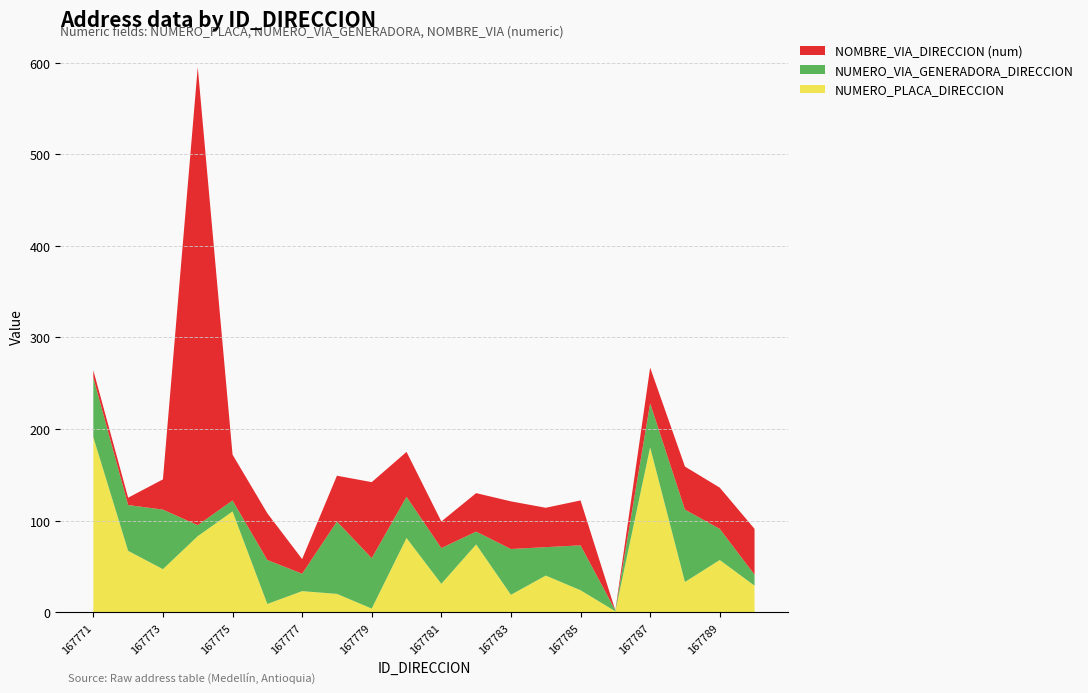

Reading left to right, extract all data points from this chart.

NUMERO_PLACA_DIRECCION: 167771=191	167772=67	167773=47	167774=83	167775=110	167776=9	167777=23	167778=20	167779=4	167780=81	167781=31	167782=74	167783=19	167784=40	167785=24	167786=1	167787=180	167788=33	167789=57	167790=29
NUMERO_VIA_GENERADORA_DIRECCION: 167771=65	167772=50	167773=65	167774=12	167775=12	167776=48	167777=19	167778=79	167779=55	167780=45	167781=39	167782=14	167783=50	167784=31	167785=49	167786=1	167787=48	167788=79	167789=34	167790=12
NOMBRE_VIA_DIRECCION_num: 167771=8	167772=8	167773=33	167774=500	167775=50	167776=51	167777=16	167778=50	167779=83	167780=49	167781=29	167782=42	167783=52	167784=43	167785=49	167786=0	167787=39	167788=47	167789=45	167790=50